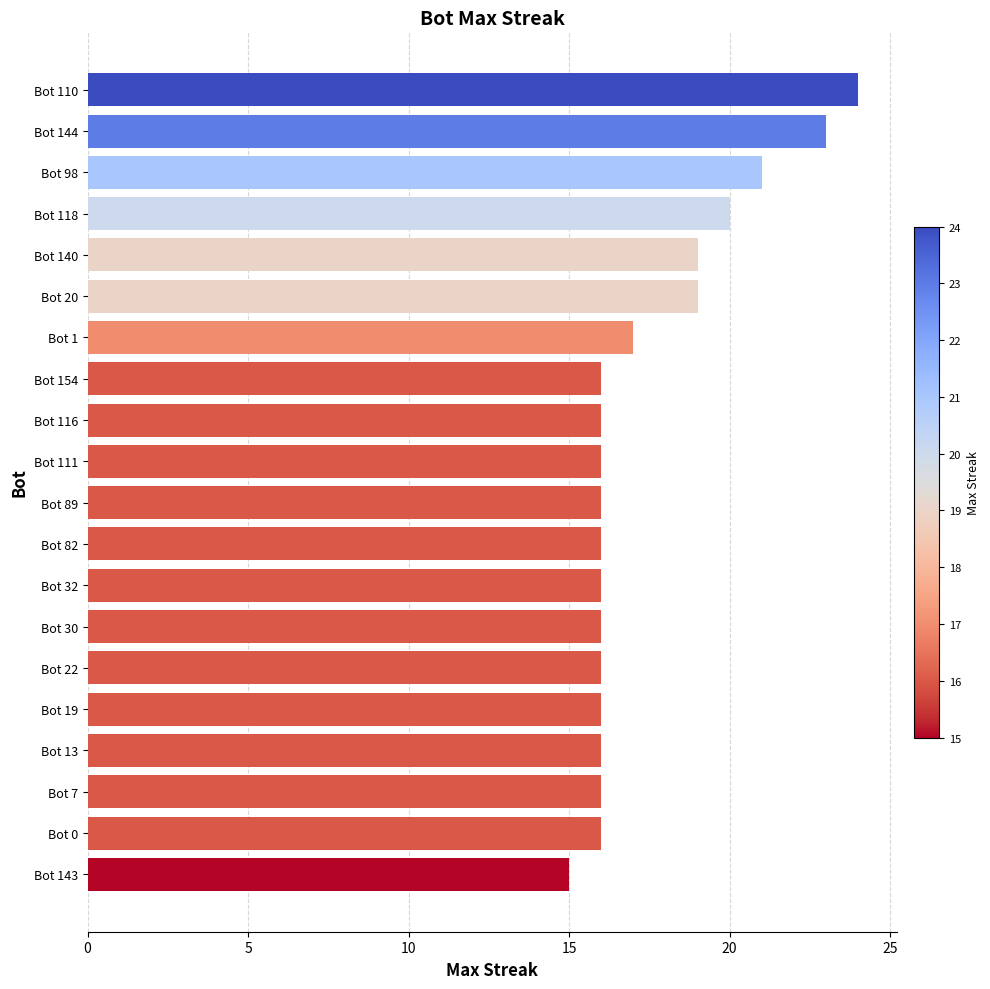

The chart shows a value of 17 at Bot 1. True or false?

True